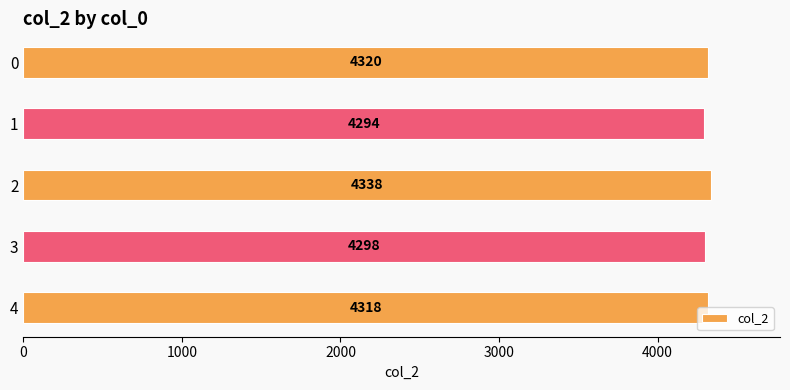

True or false: the data shows 1935 at 0.

False